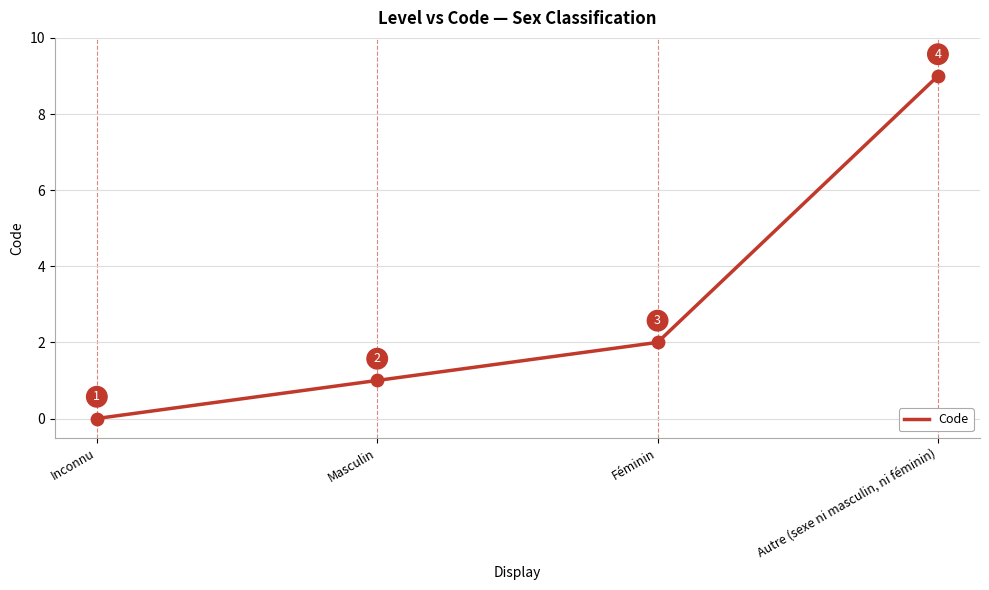

What is the change in value from Inconnu to Autre (sexe ni masculin, ni féminin)?

+9